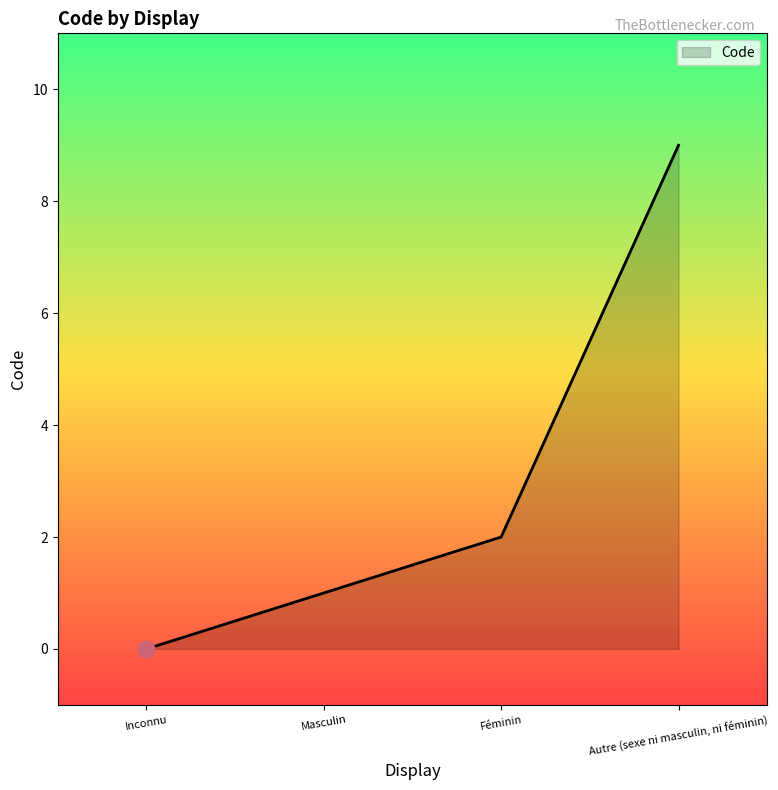

Reading right to left, list all the values displayed in this chart.

Autre (sexe ni masculin, ni féminin)=9	Féminin=2	Masculin=1	Inconnu=0